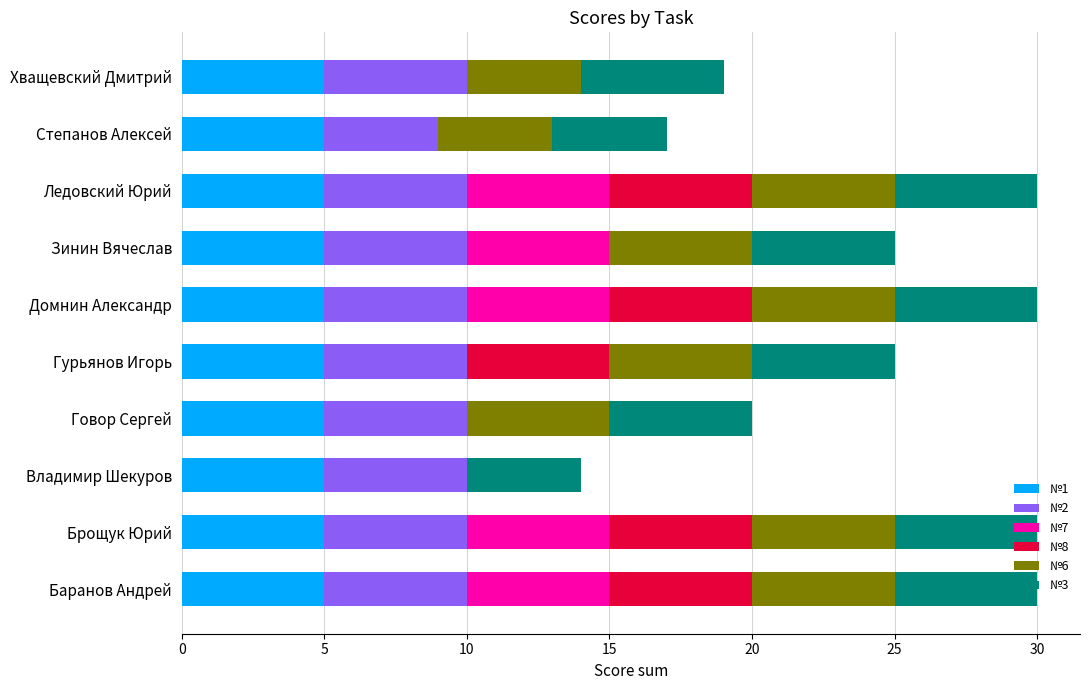

What is the total value across all series at Говор Сергей?

20